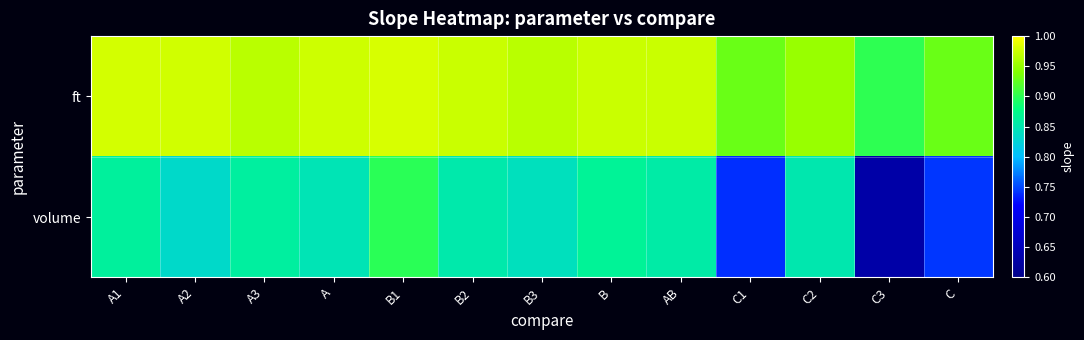

Reading left to right, transcribe all the data shown in this chart.

ft: A1=1.0	A2=1.0	A3=1.0	A=1.0	B1=1.0	B2=1.0	B3=1.0	B=1.0	AB=1.0	C1=0.9	C2=1.0	C3=0.9	C=0.9
volume: A1=0.9	A2=0.8	A3=0.9	A=0.8	B1=0.9	B2=0.9	B3=0.8	B=0.9	AB=0.9	C1=0.7	C2=0.9	C3=0.6	C=0.7